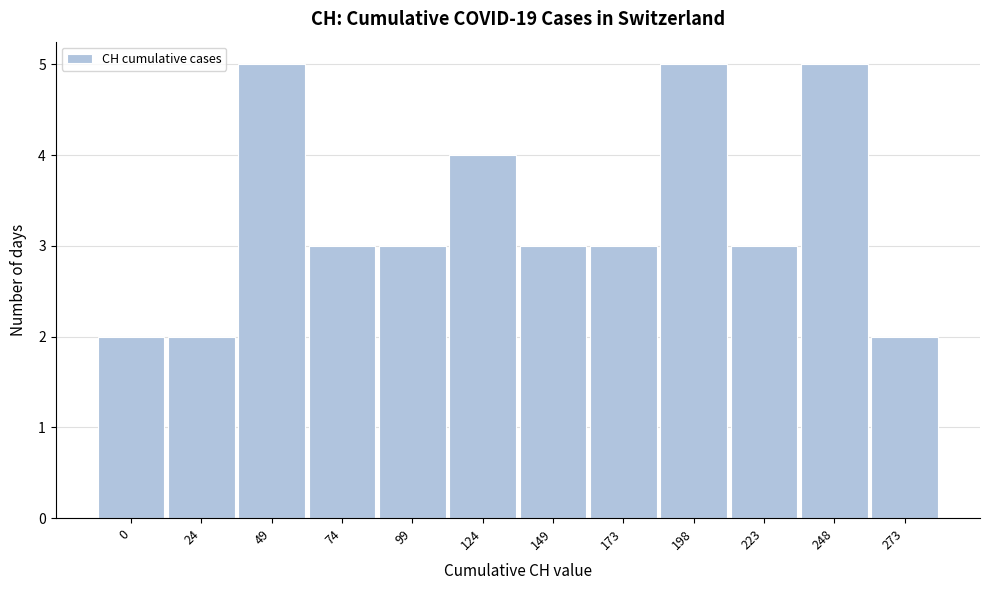

Reading left to right, transcribe all the data shown in this chart.

0=2	24=2	49=5	74=3	99=3	124=4	149=3	173=3	198=5	223=3	248=5	273=2